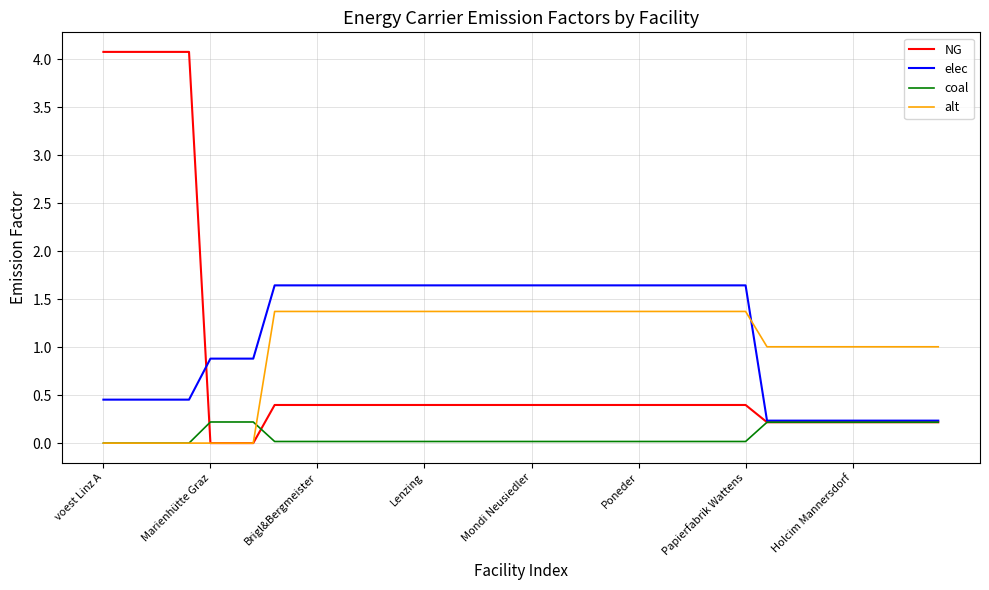

What is the difference between the second highest and minimum values in the elec series?

1.4